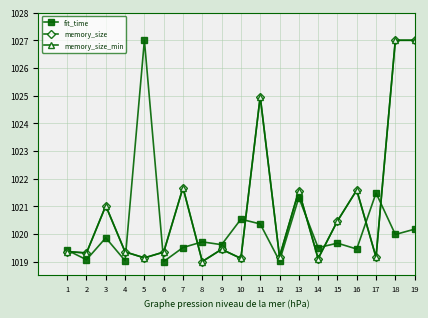

The value of fit_time at 17 is 672.6. True or false?

False